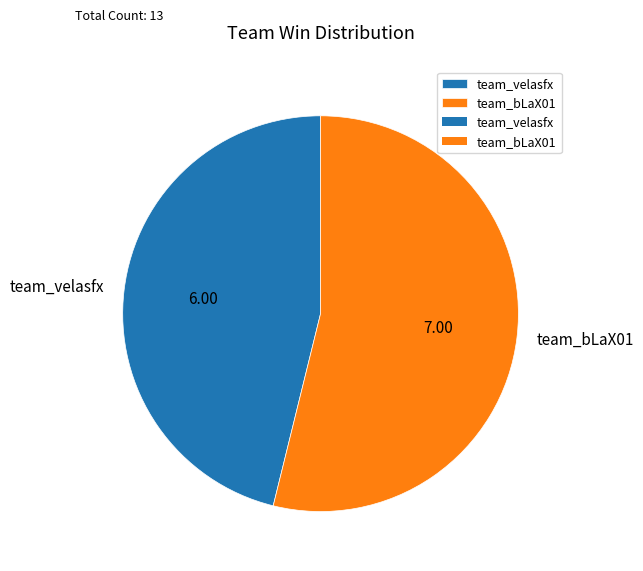

What is the ratio of the value at team_bLaX01 to the value at team_velasfx?

1.2